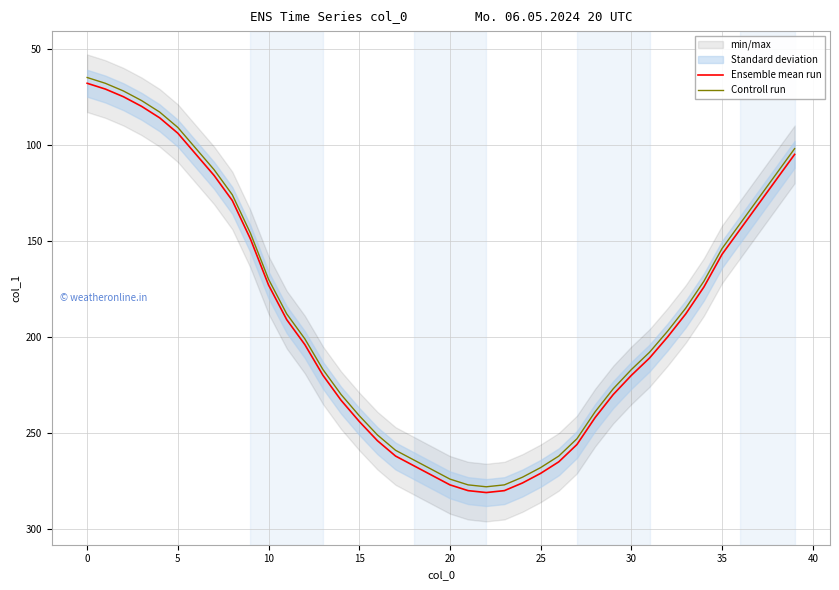

How many values in the Controll run series exceed 201?

19